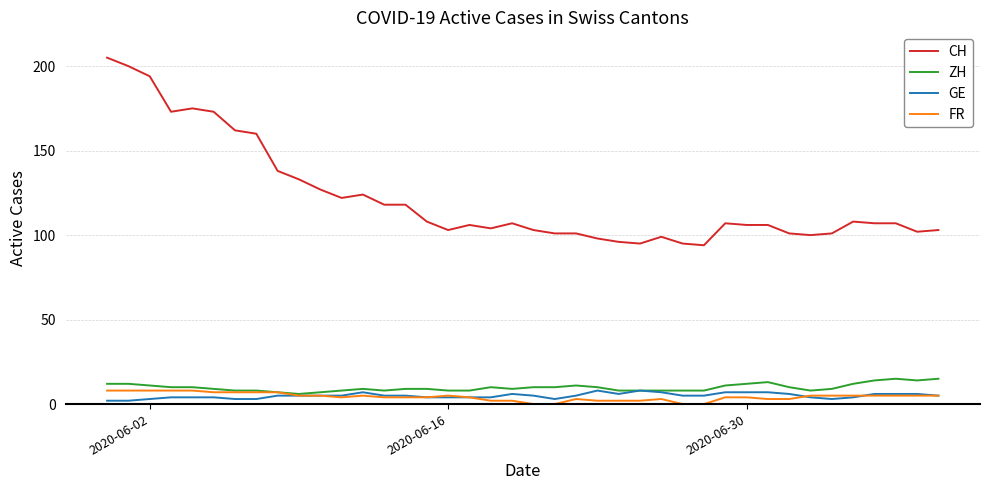

What is the sum of all CH values?

4880